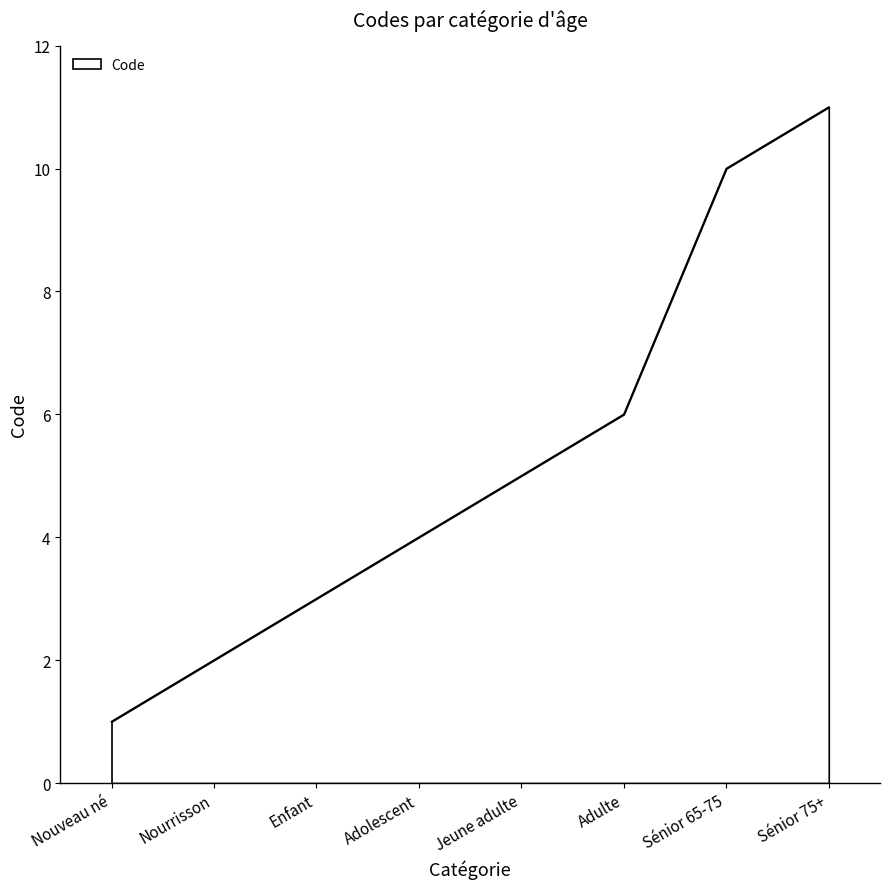

List the labels in order of value, largest first.

Sénior 75+, Sénior 65-75, Adulte, Jeune adulte, Adolescent, Enfant, Nourrisson, Nouveau né